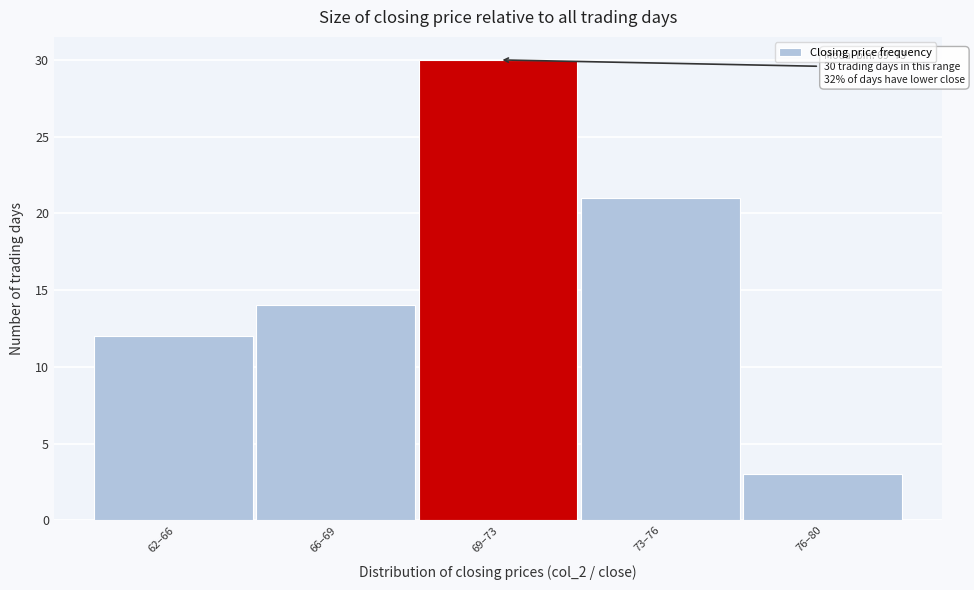

Reading right to left, list all the values displayed in this chart.

3	21	30	14	12